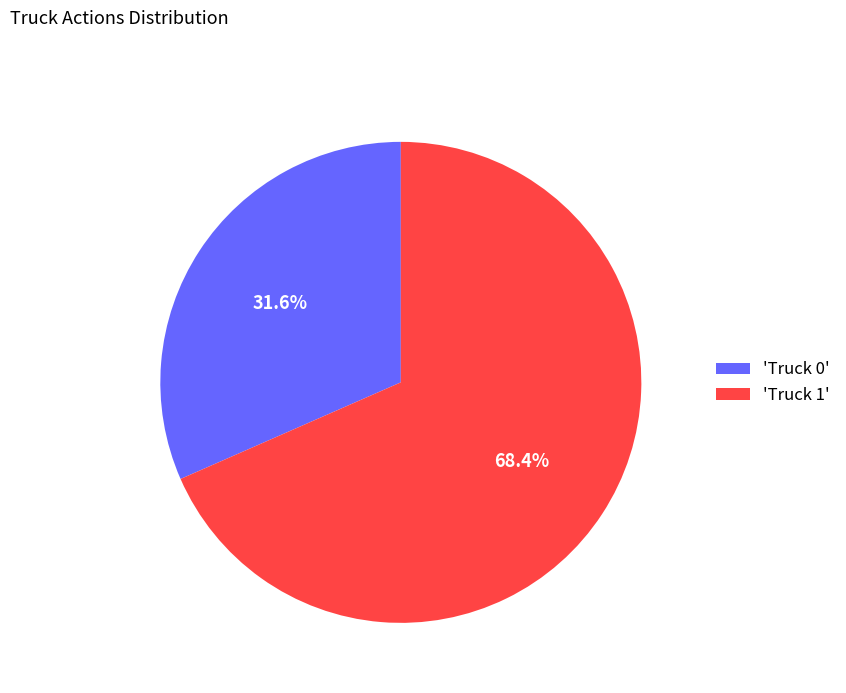

Rank the categories by value from highest to lowest.

'Truck 1', 'Truck 0'